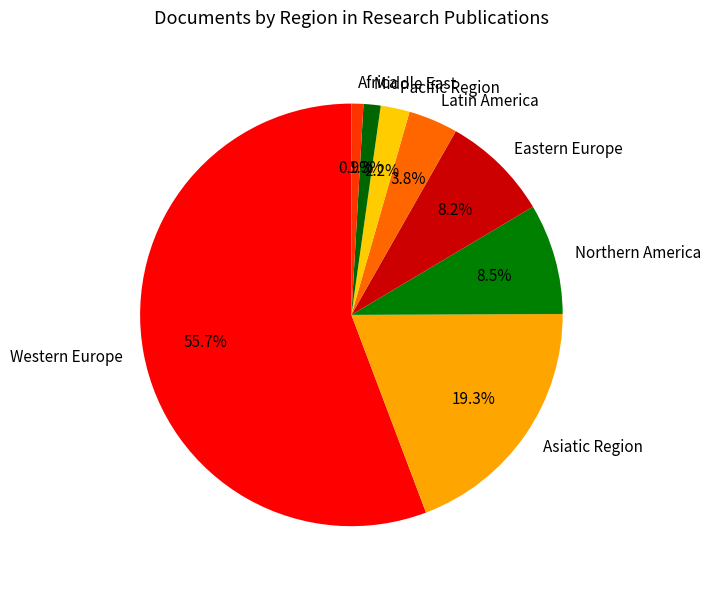

Which category has the biggest portion of the pie?

Western Europe